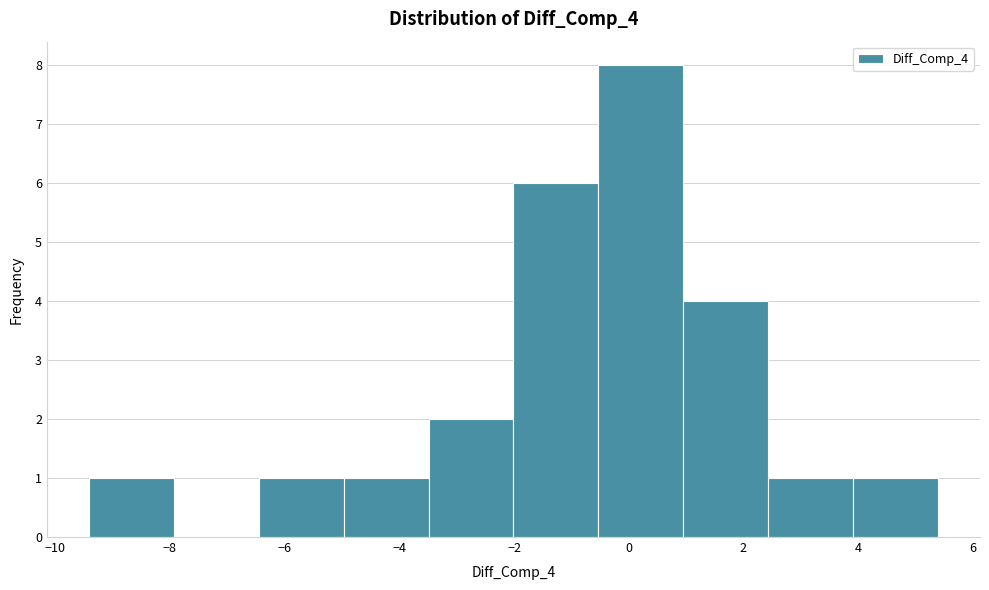

Reading left to right, list every bar in this chart as the range it spans on the x-axis followed by its height. Neither the bar edges nor the heights are printed on the chart, so give them approximately, as read against the axes.

-9.4 to -8.0: 1
-8.0 to -6.4: 0
-6.4 to -5.0: 1
-5.0 to -3.4: 1
-3.4 to -2.0: 2
-2.0 to -0.6: 6
-0.6 to 1.0: 8
1.0 to 2.4: 4
2.4 to 4.0: 1
4.0 to 5.4: 1